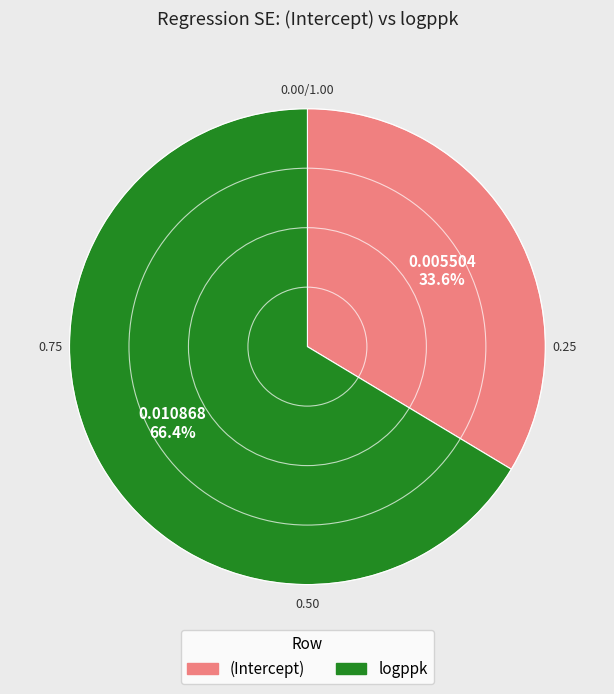

Which slice is the largest?

logppk